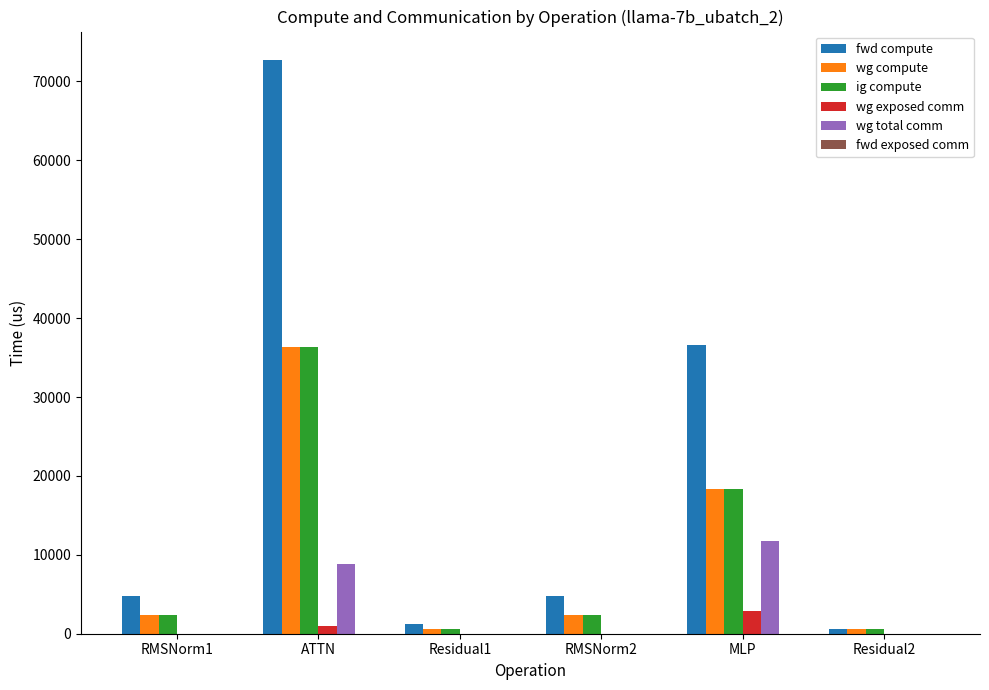

What is the average value of the wg compute series?

10109.3